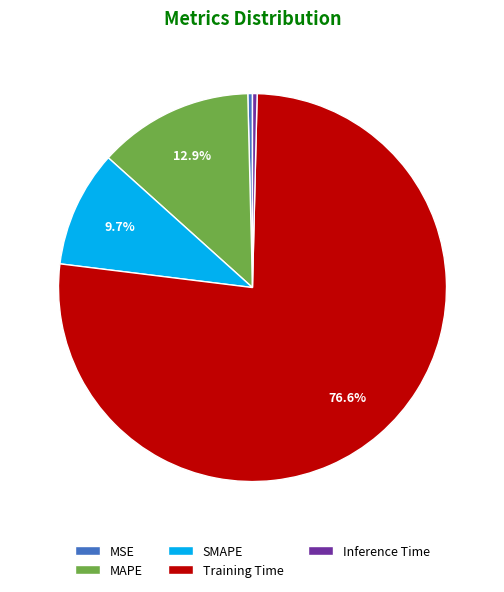

What is the largest slice in the pie chart?

Training Time